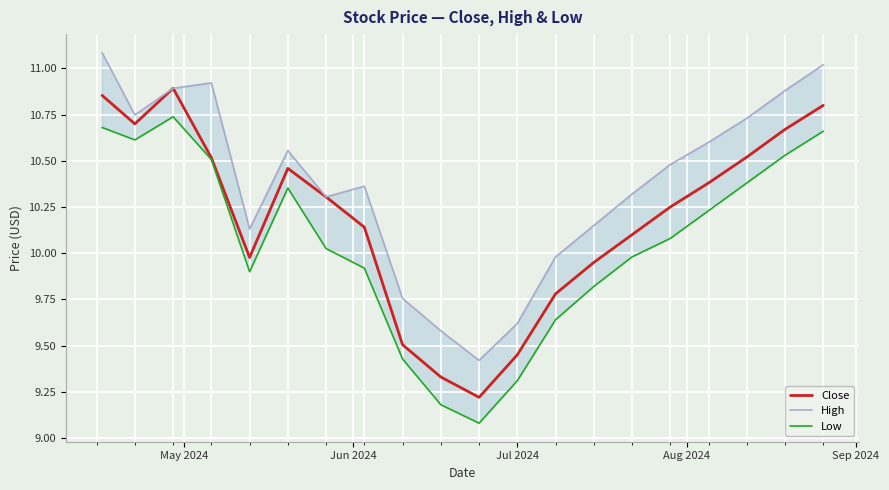

Is the value of Low at 18 greater than the value of High at 10?

Yes